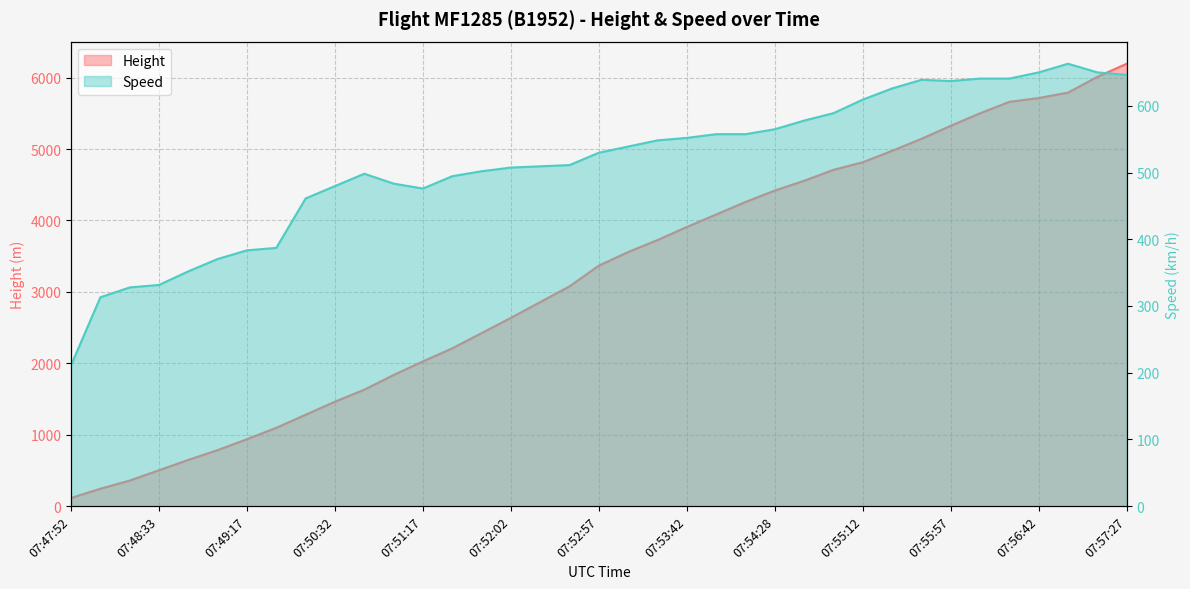

Which series has the largest total across all categories?

Height